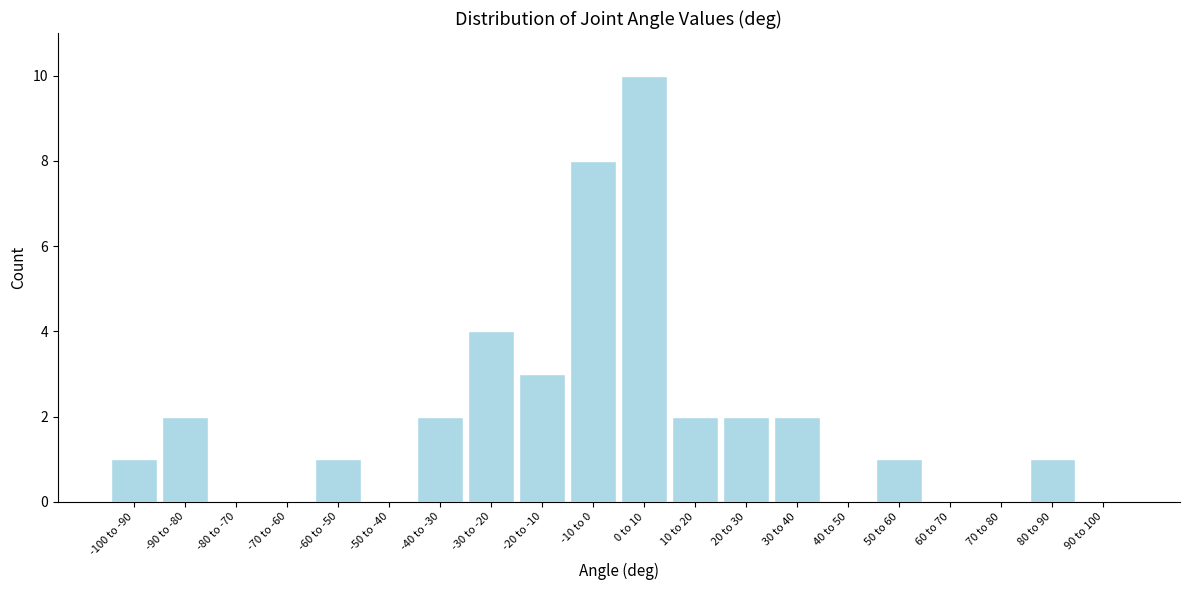

Reading right to left, what are all the values shown in this chart?

90 to 100=0	80 to 90=1	70 to 80=0	60 to 70=0	50 to 60=1	40 to 50=0	30 to 40=2	20 to 30=2	10 to 20=2	0 to 10=10	-10 to 0=8	-20 to -10=3	-30 to -20=4	-40 to -30=2	-50 to -40=0	-60 to -50=1	-70 to -60=0	-80 to -70=0	-90 to -80=2	-100 to -90=1